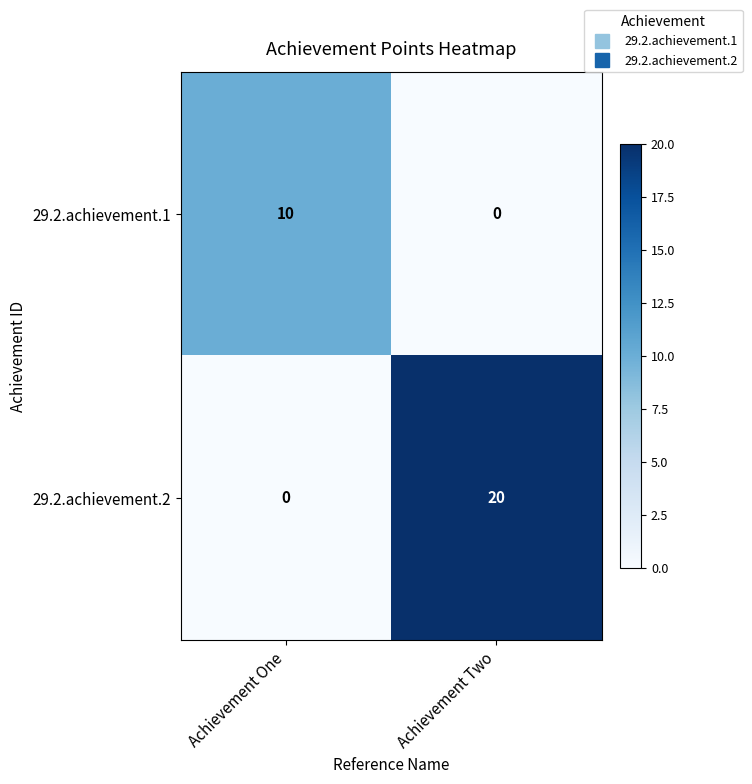

Reading right to left, what are all the values shown in this chart?

29.2.achievement.1: 0	10
29.2.achievement.2: 20	0